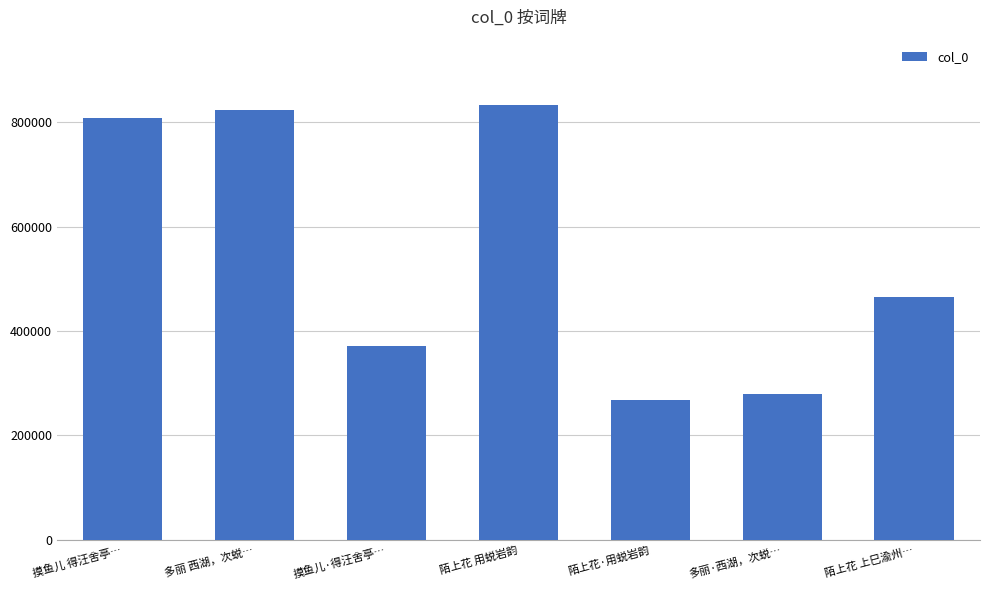

How many values are below 465281?

3